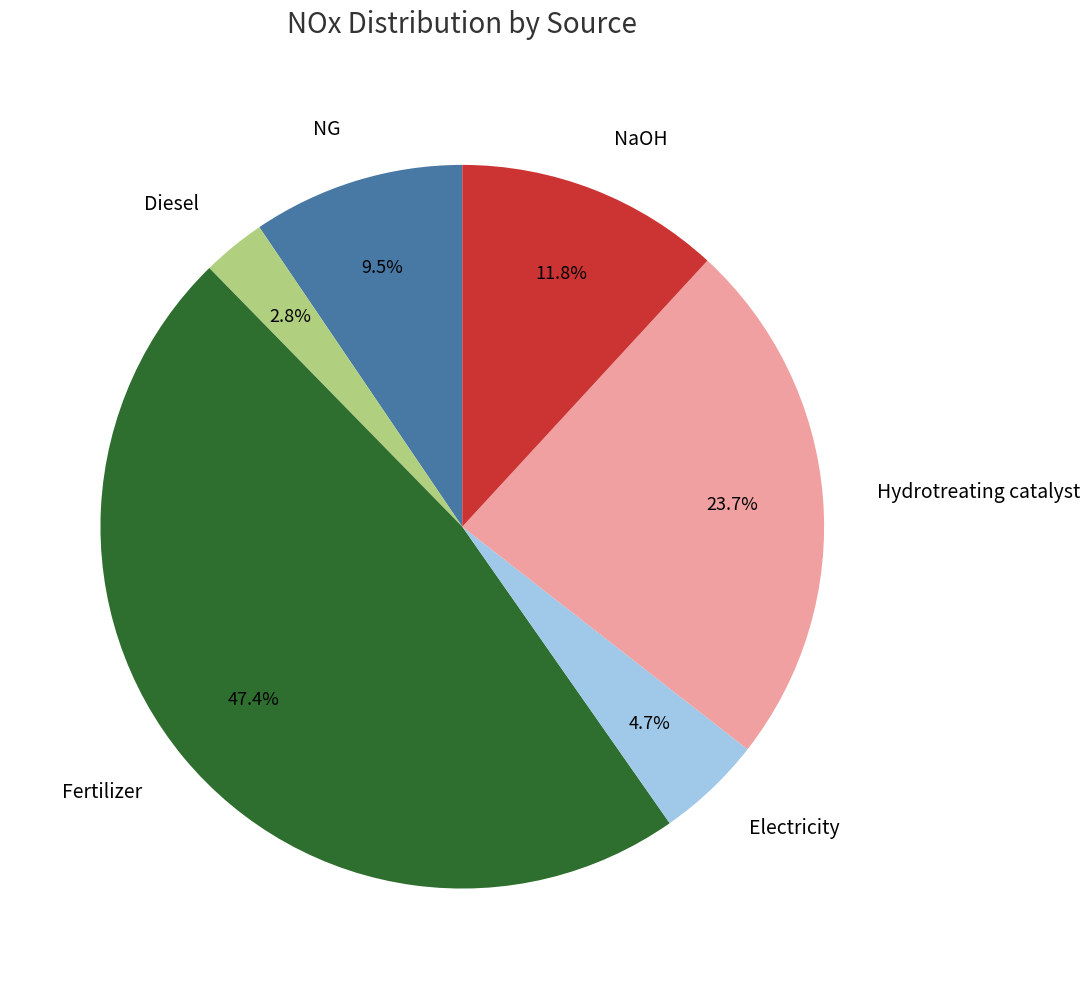

Does Electricity represent more than half of the total?

No